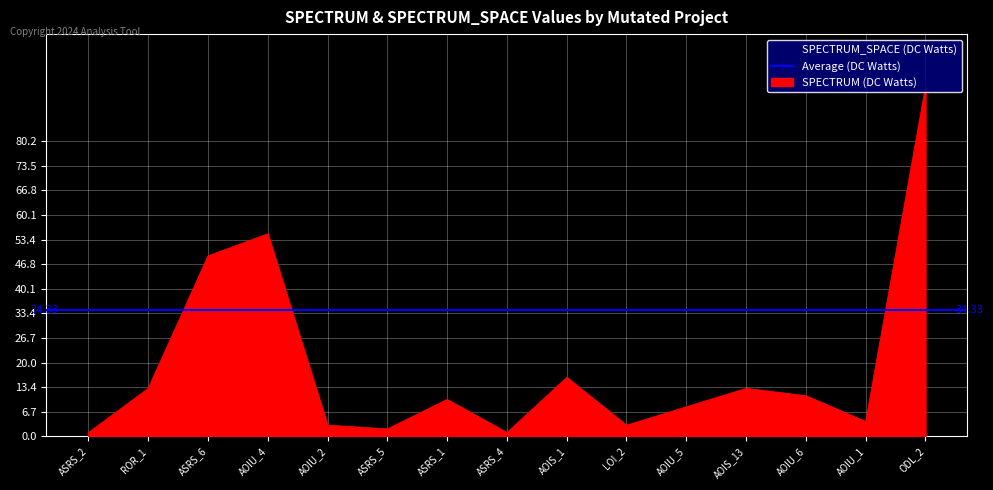

List the labels in order of value, smallest first.

ASRS_2, ASRS_4, ASRS_5, AOIU_2, LOI_2, AOIU_1, AOIU_5, ASRS_1, AOIU_6, ROR_1, AOIS_13, AOIS_1, ASRS_6, AOIU_4, ODL_2